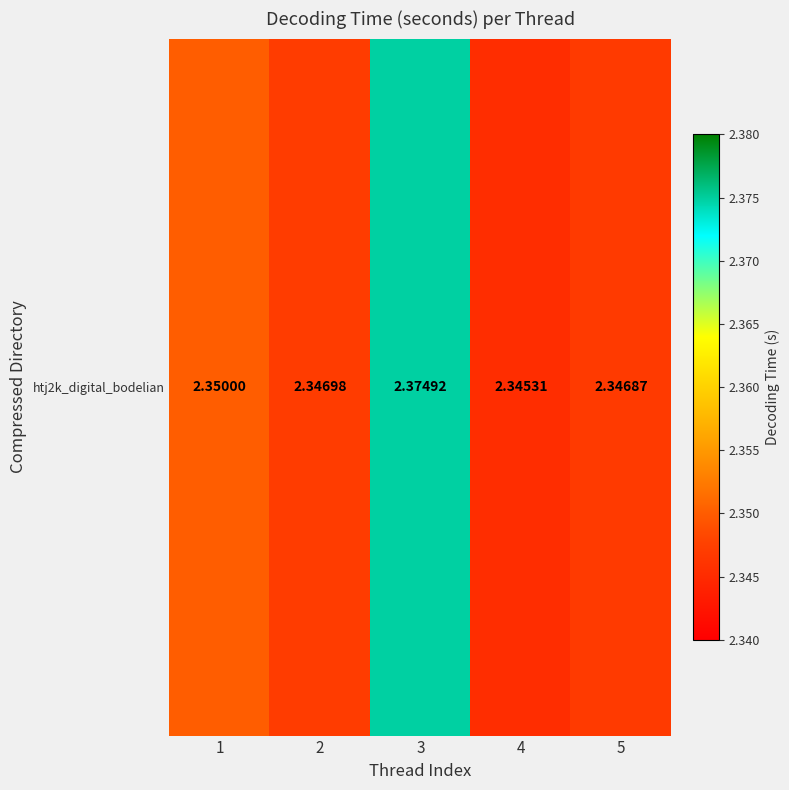

Which has a higher value, 1 or 4?

1